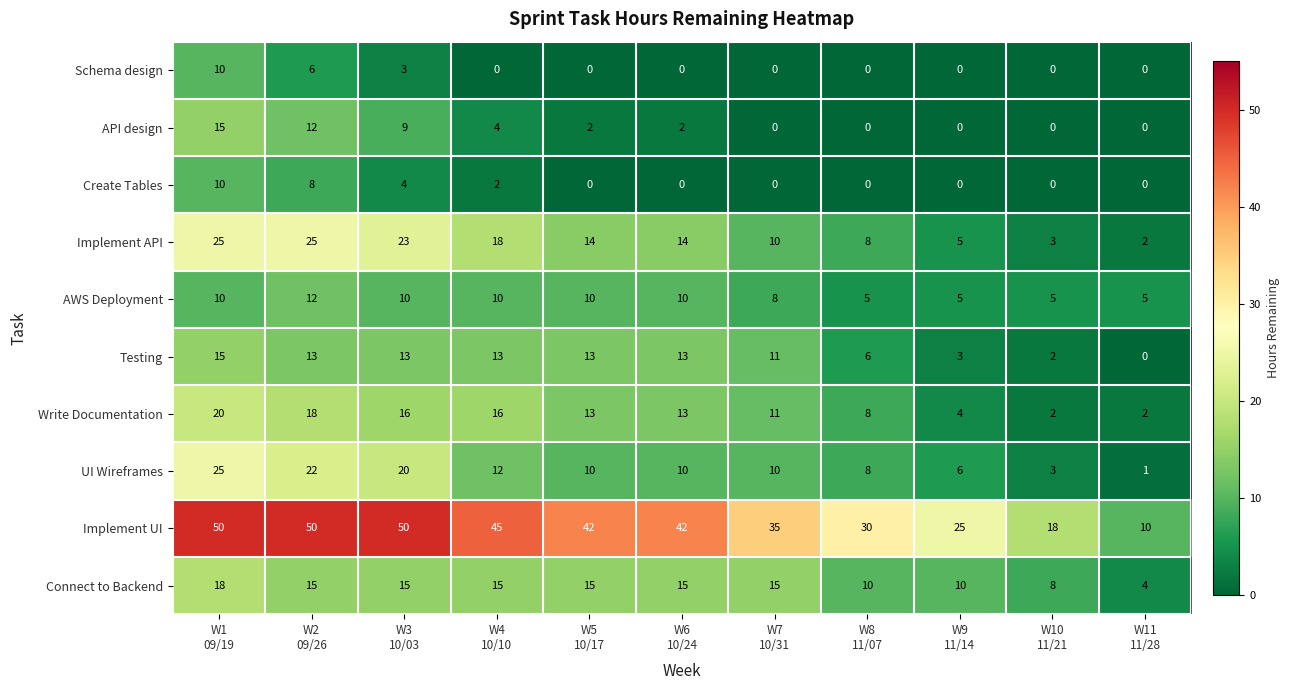

What is the average value of the Connect to Backend series?

13